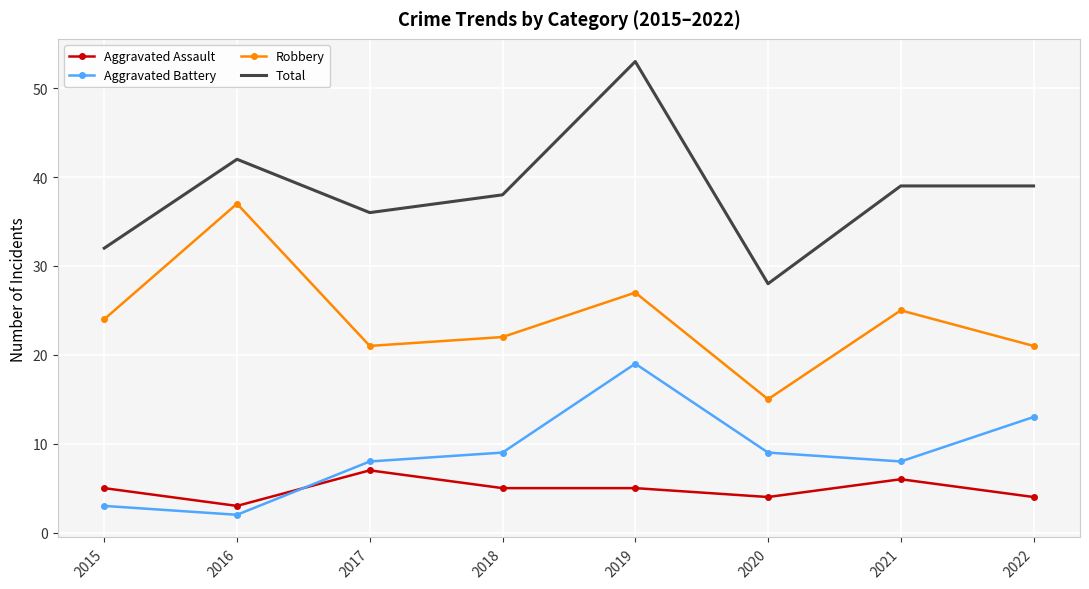

What is the difference between the Total values at 2020 and 2016?

14